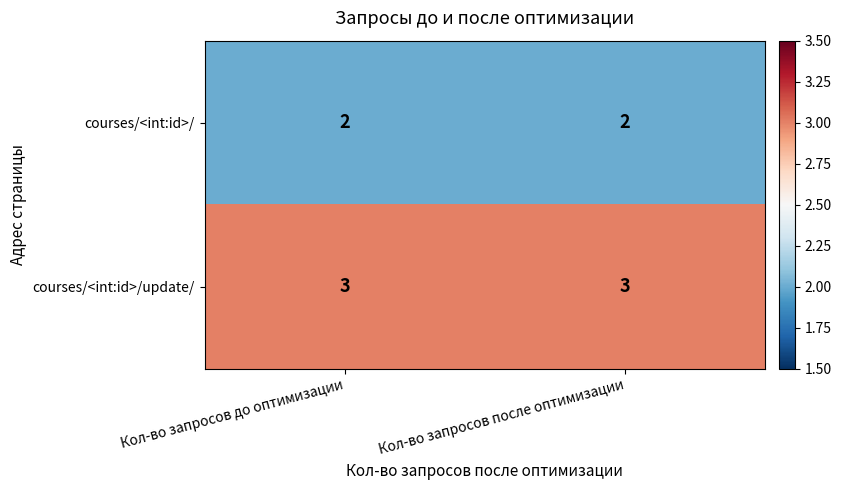

Rank the series at Кол-во запросов после оптимизации from highest to lowest value.

courses/<int:id>/update/, courses/<int:id>/